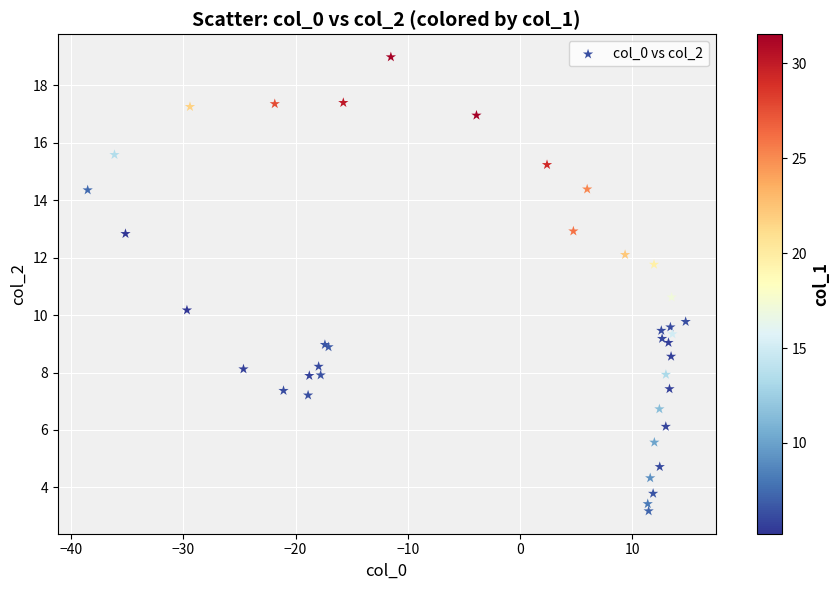

What Y value in the scatter plot is closest to 11?

10.6